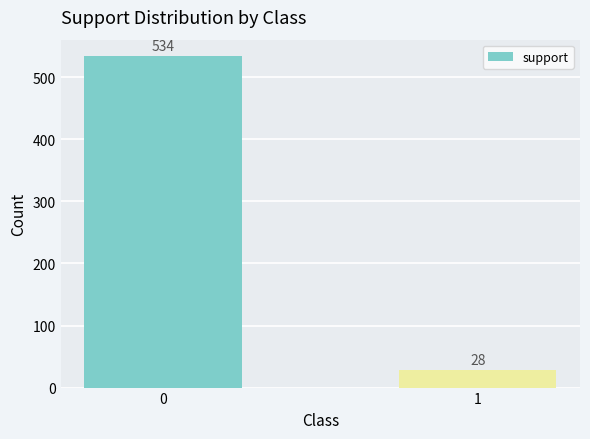

Does the chart contain stacked bars?

No